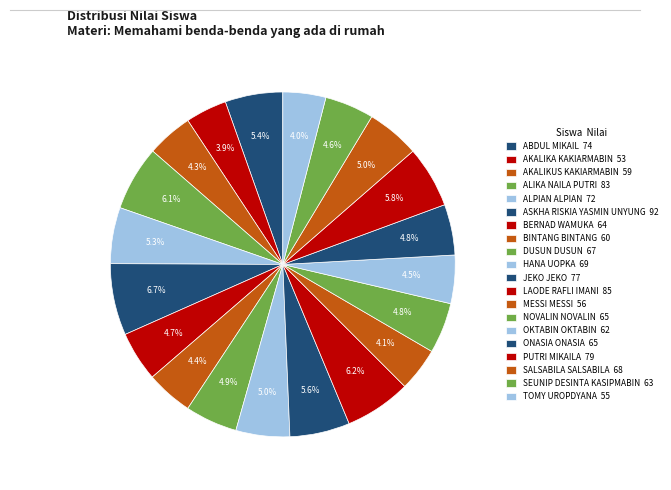

What is the change in value from BINTANG BINTANG to HANA UOPKA?

+9